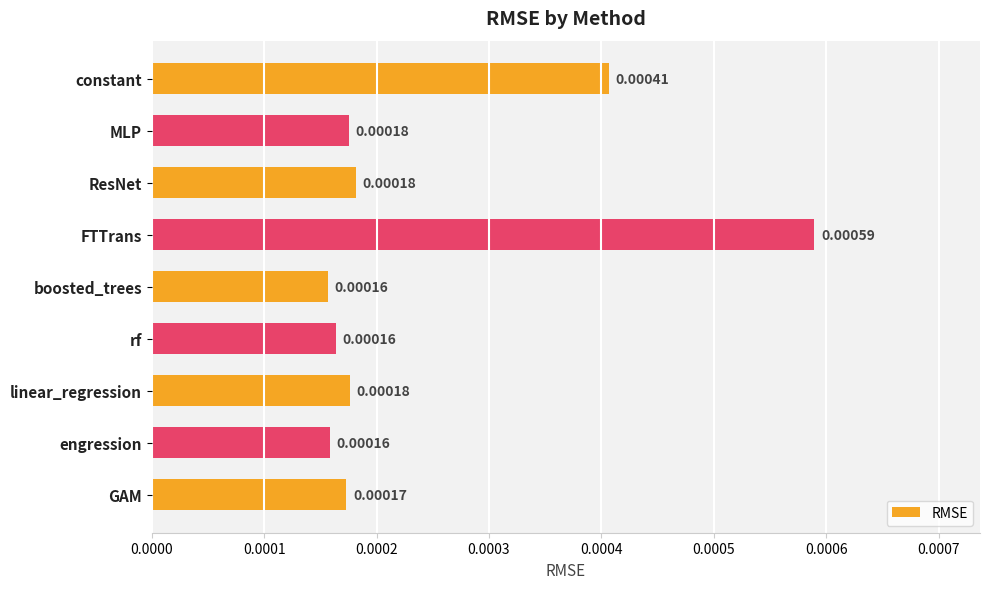

What is the label of the 5th bar from the bottom?

boosted_trees